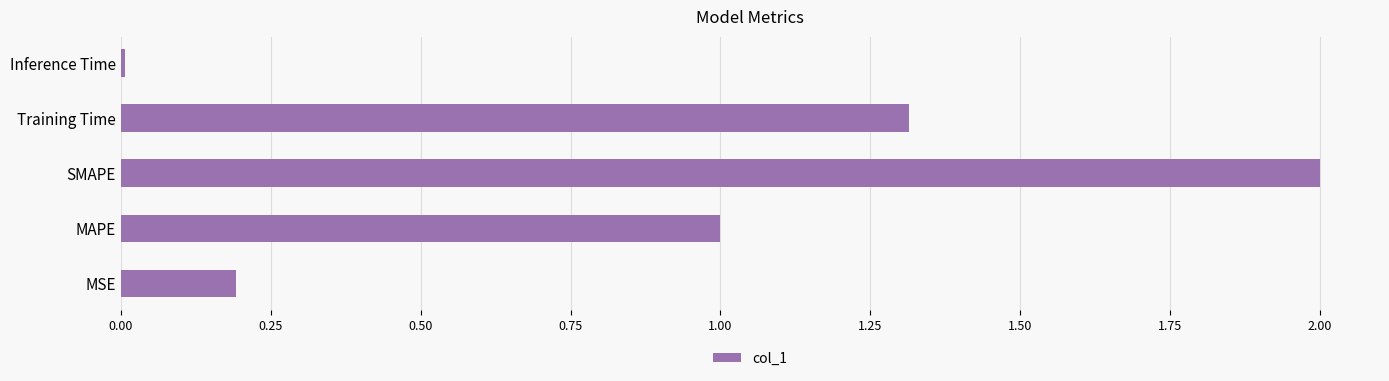

Rank the categories by value from lowest to highest.

Inference Time, MSE, MAPE, Training Time, SMAPE